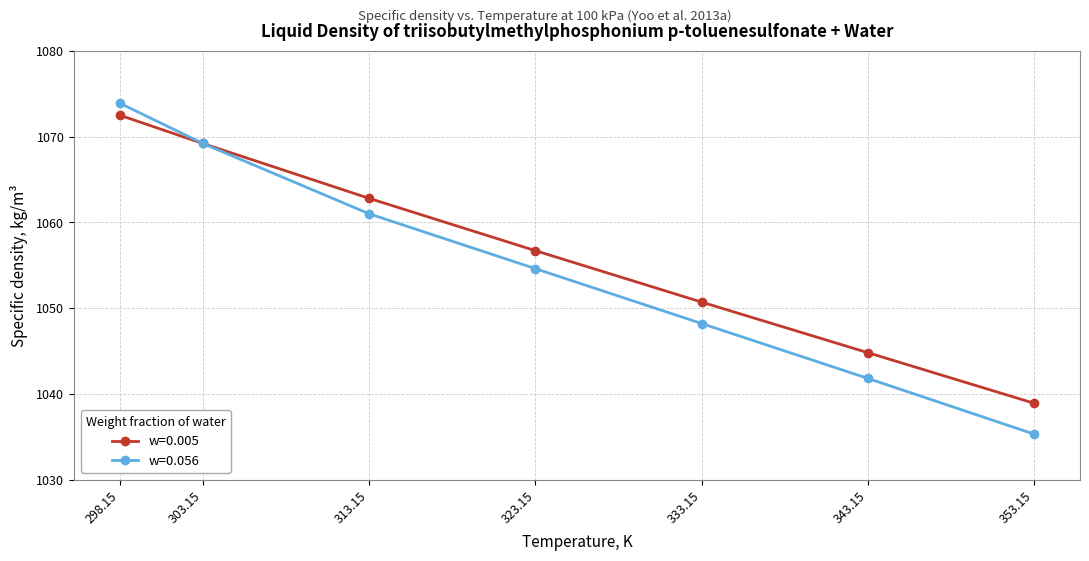

Rank the series by their average value, from lowest to highest.

w=0.056, w=0.005